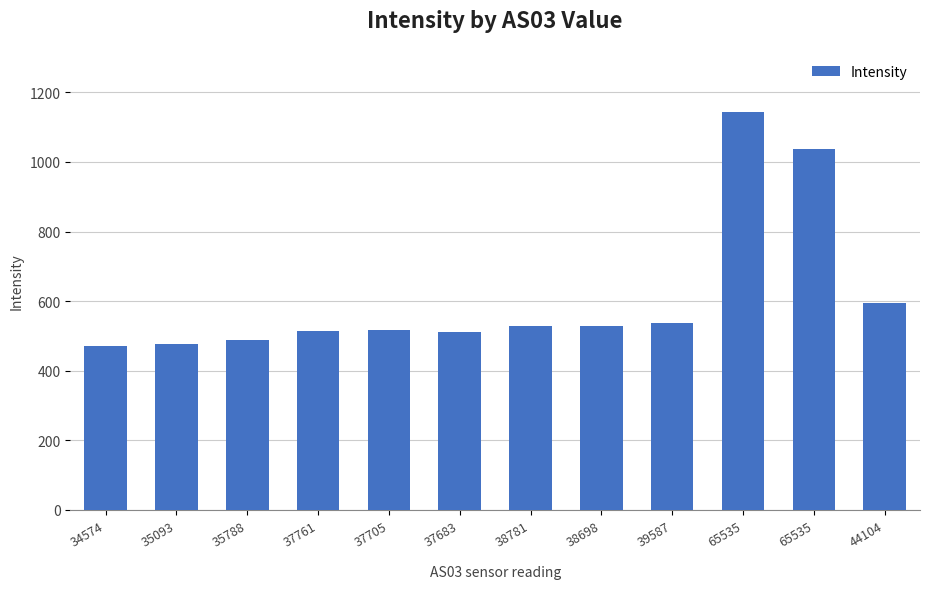

How many categories are shown in the chart?

12